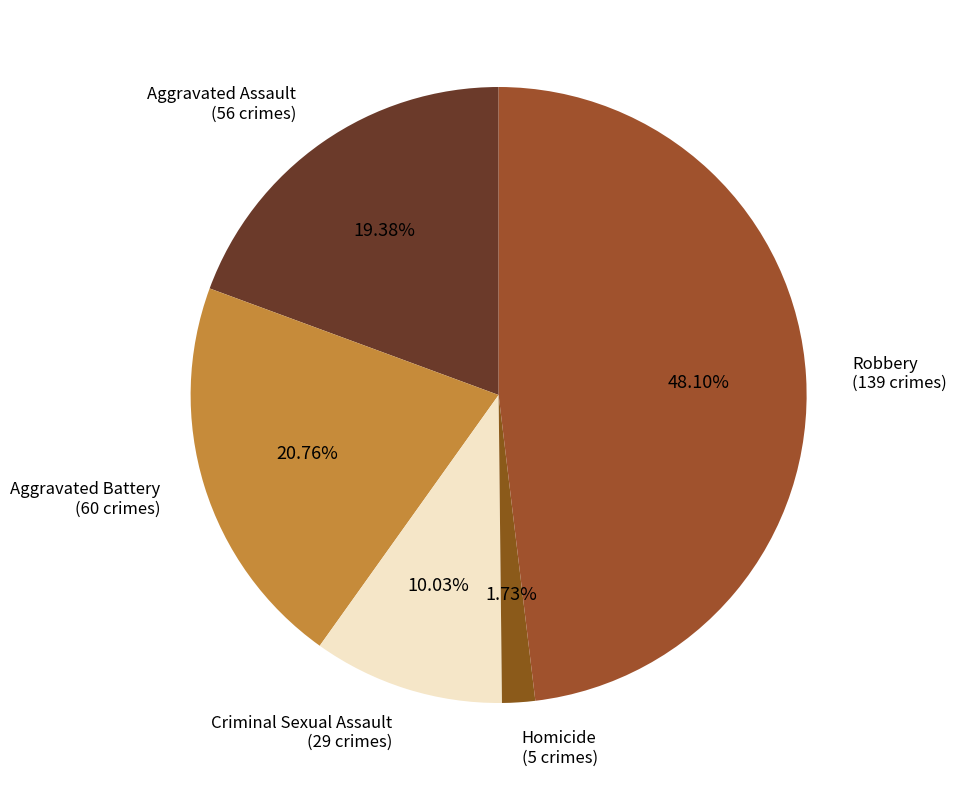

How many slices are in this pie chart?

5